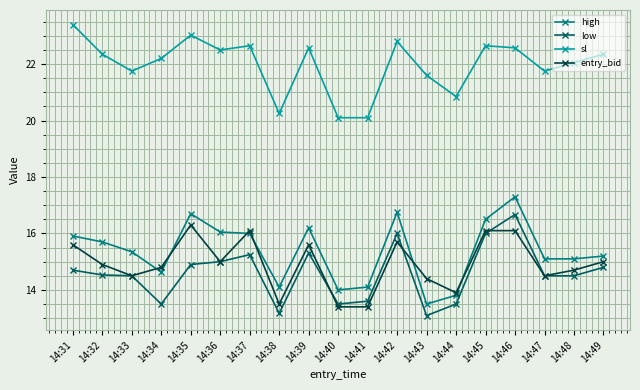

What value does the entry_bid series have at 14:34?

14.8